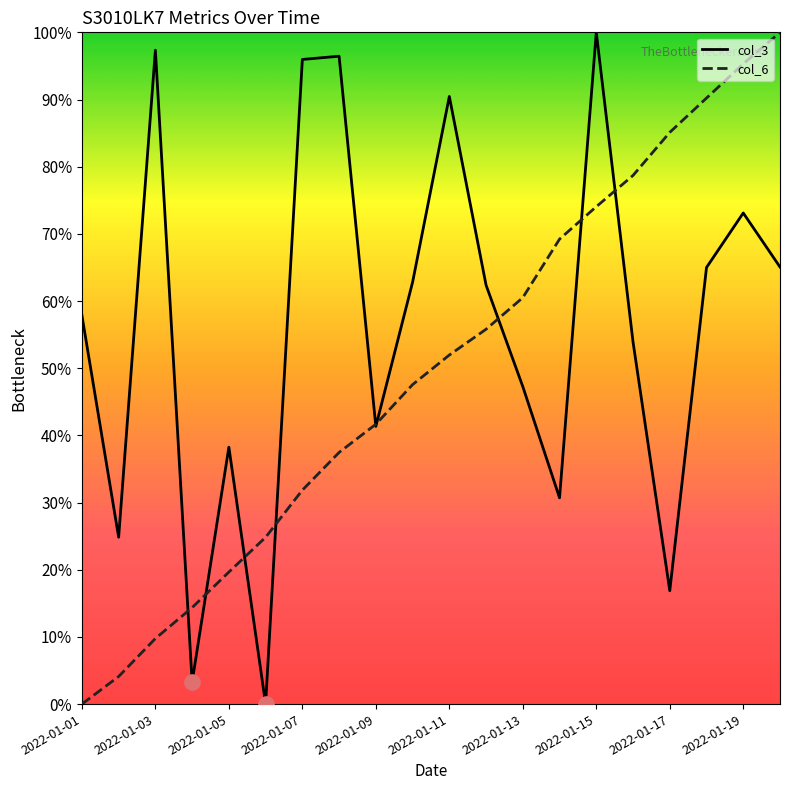

What are all the series names shown in the legend?

col_3, col_6